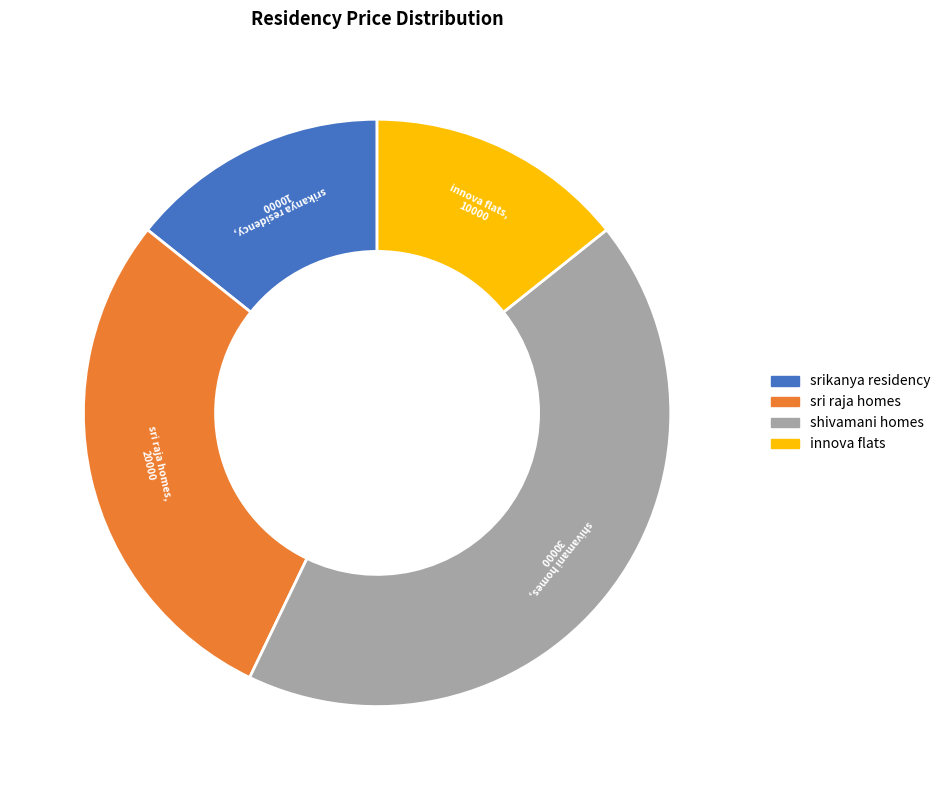

Which slice is the largest?

shivamani homes